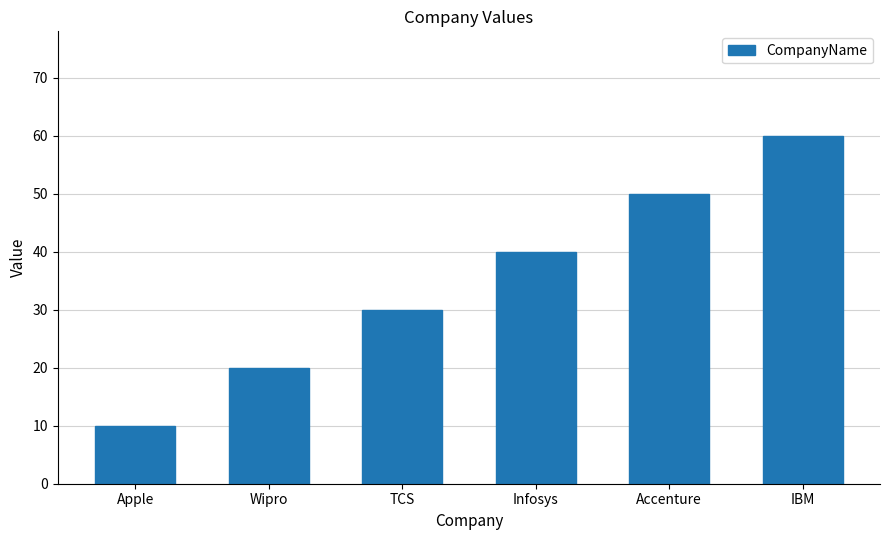

What is the value of the 4th bar from the left?

40